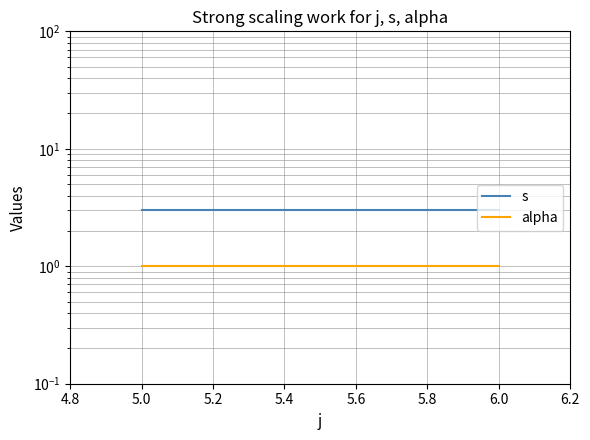

At how many categories does at least one series exceed 2?

2